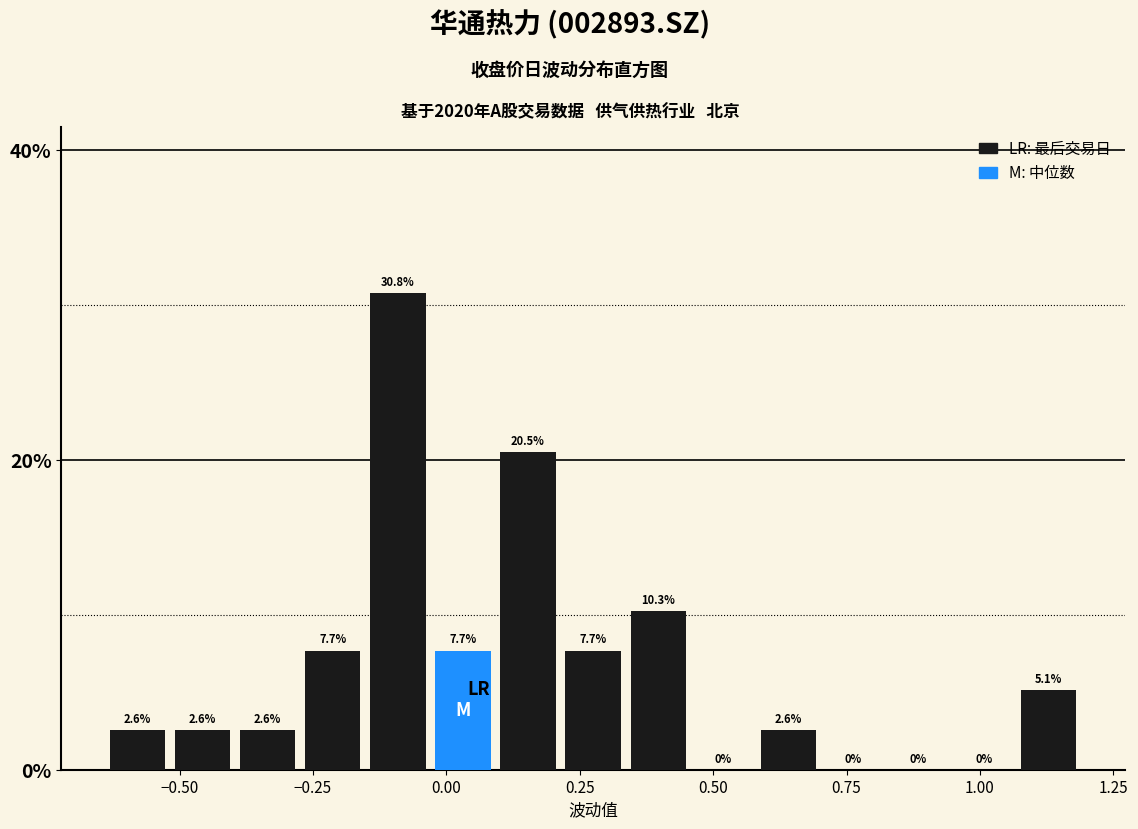

Around what value on the x-axis is the tallest bar? Give the approximate position of its centre, as read against the axis.

-0.10